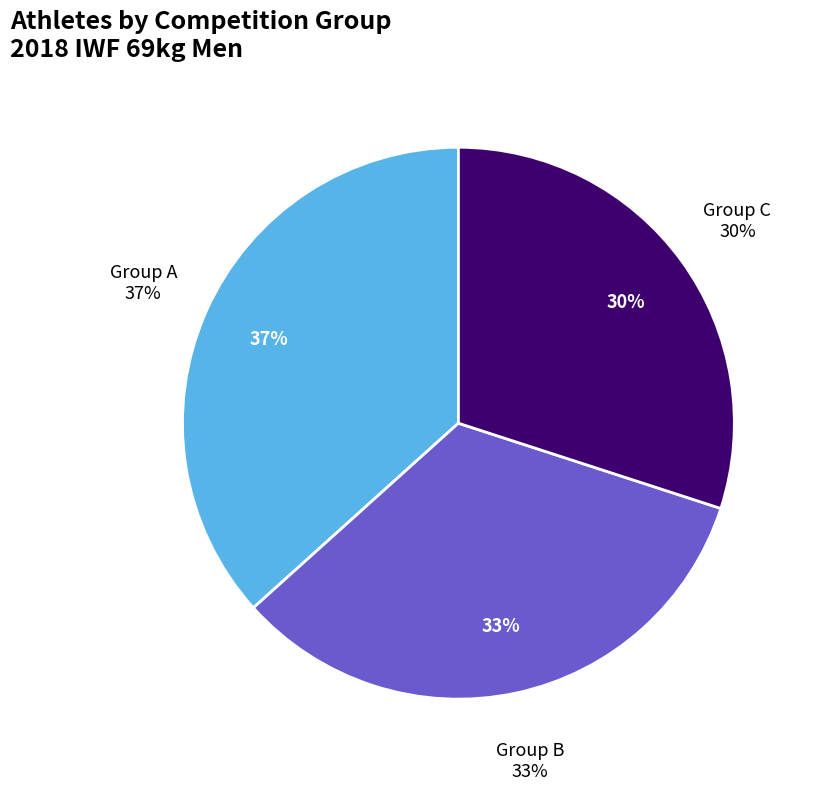

To the nearest percent, what percentage of the pie is Group C?

30%